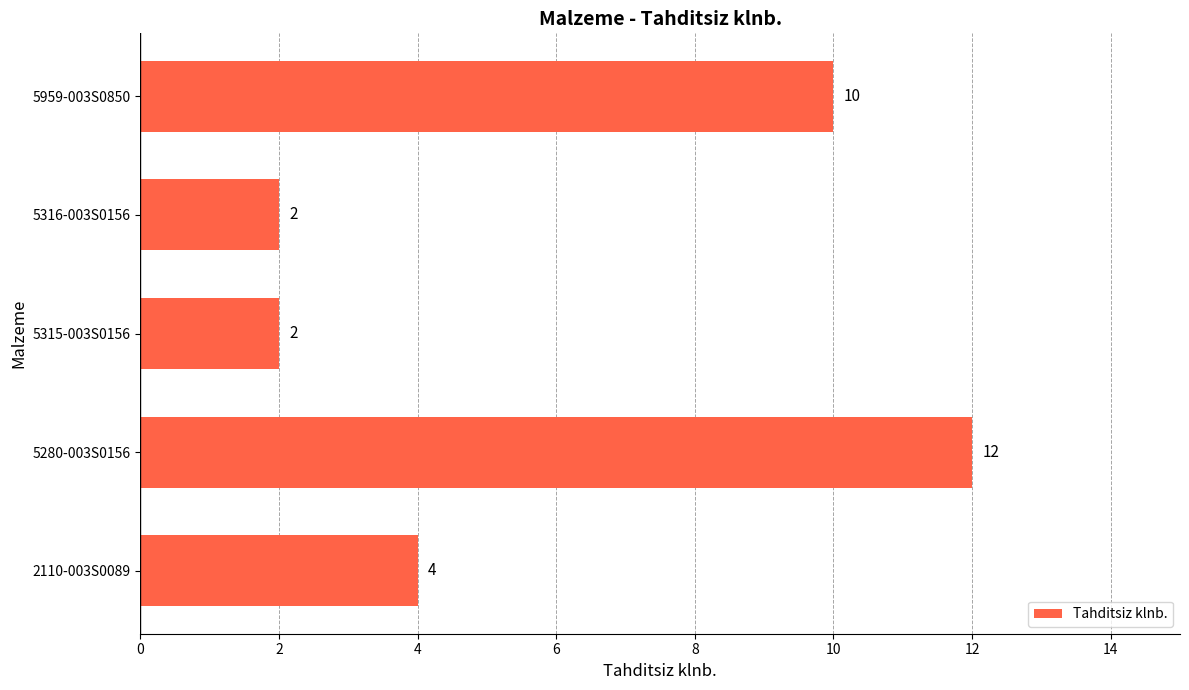

Count the values in the range 2 to 10.

4